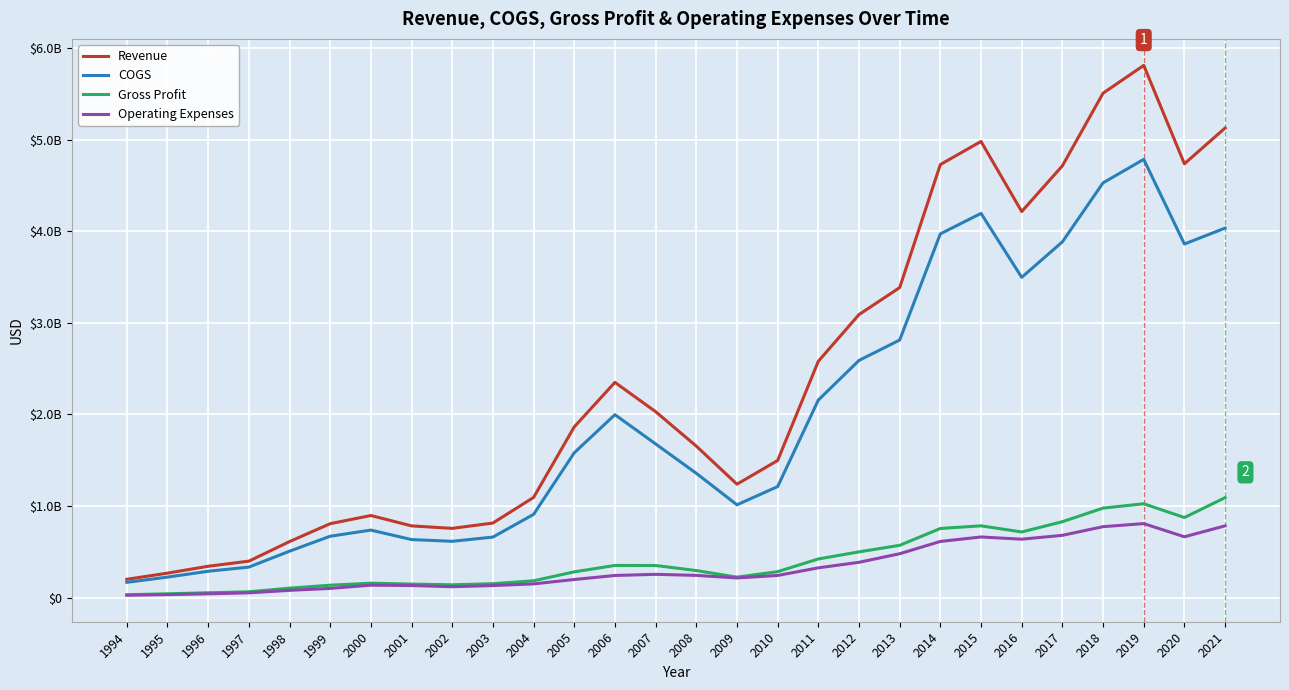

What is the sum of the Revenue values at 2002 and 2020?

5493087000